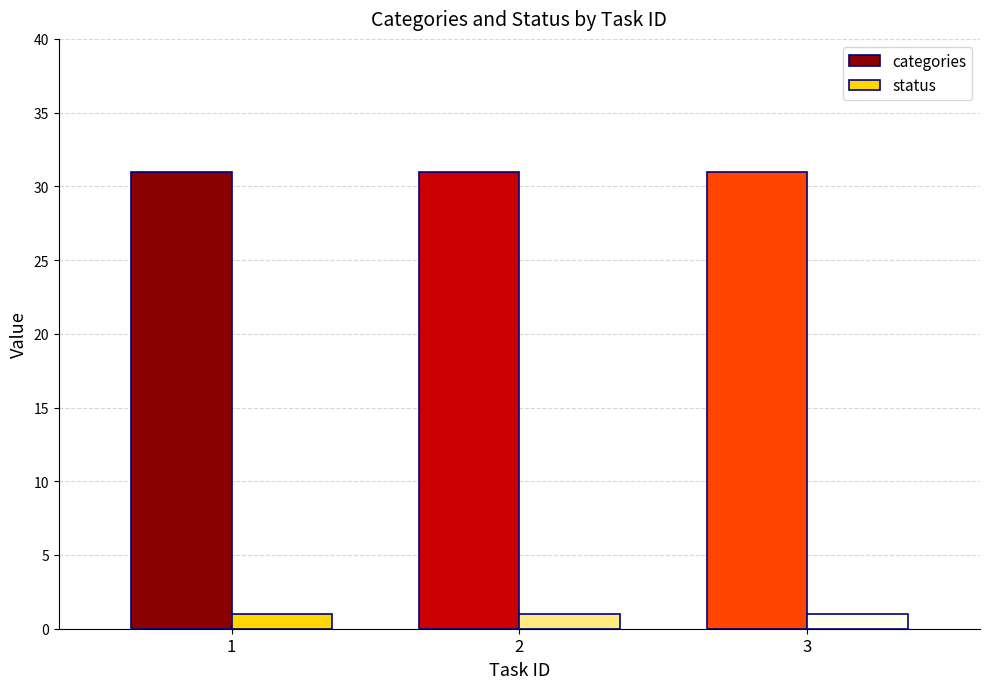

What is the spread (max minus min) of values at 3?

30